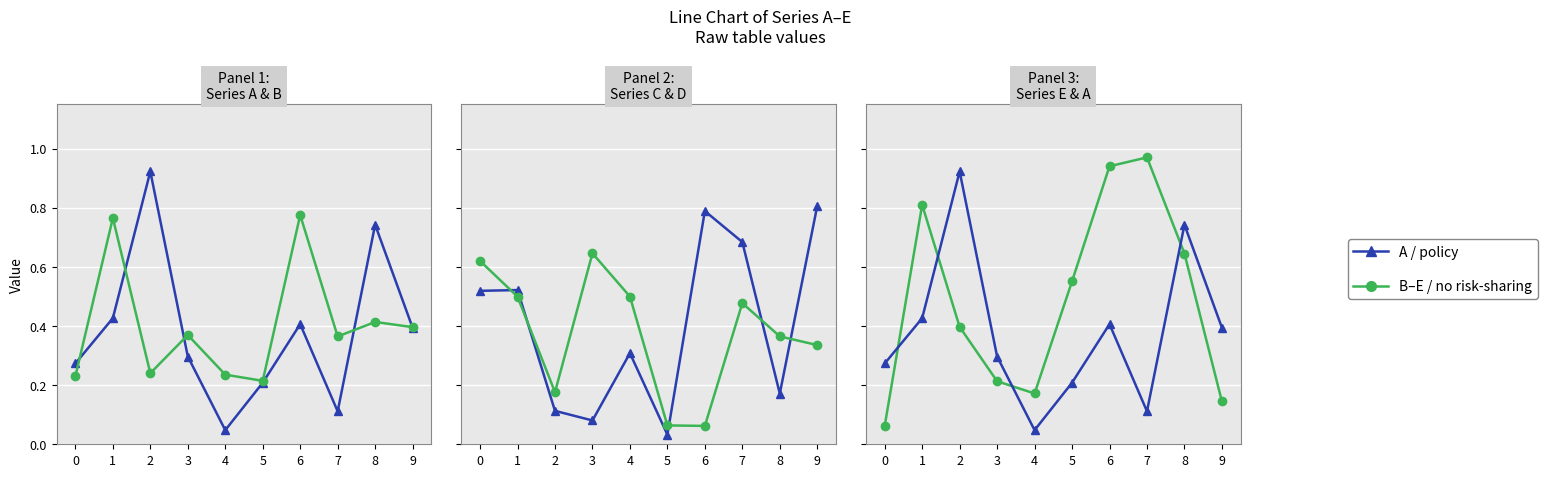

Where is the first local maximum for E (no risk-sharing)?

1